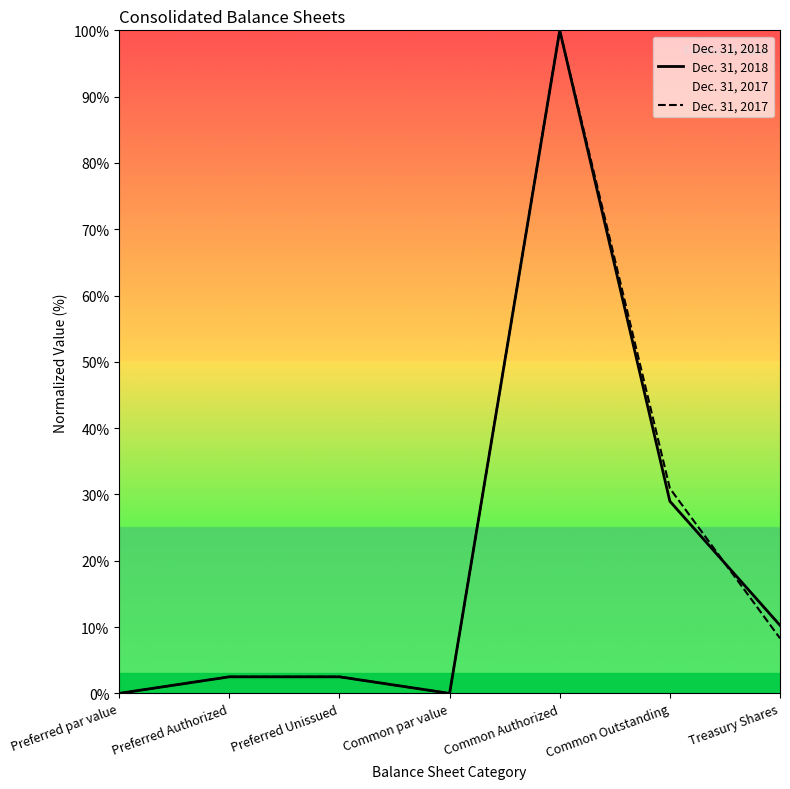

Which series has the largest range (max minus min)?

Dec. 31, 2018